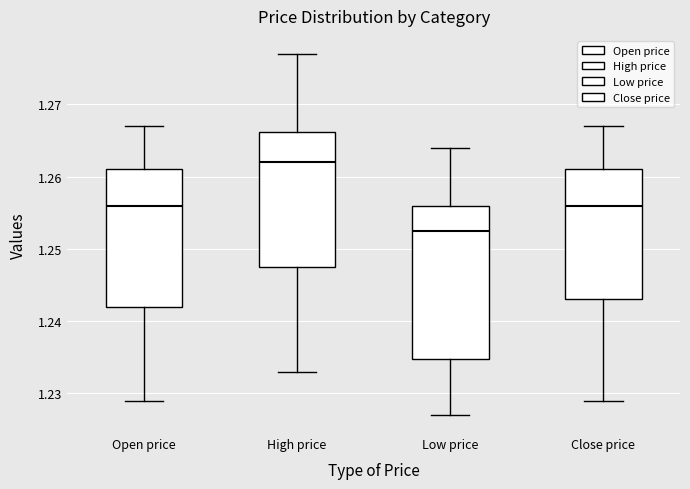

Comparing the boxes themselves (not the whiskers), which one is the tallest?

Low price